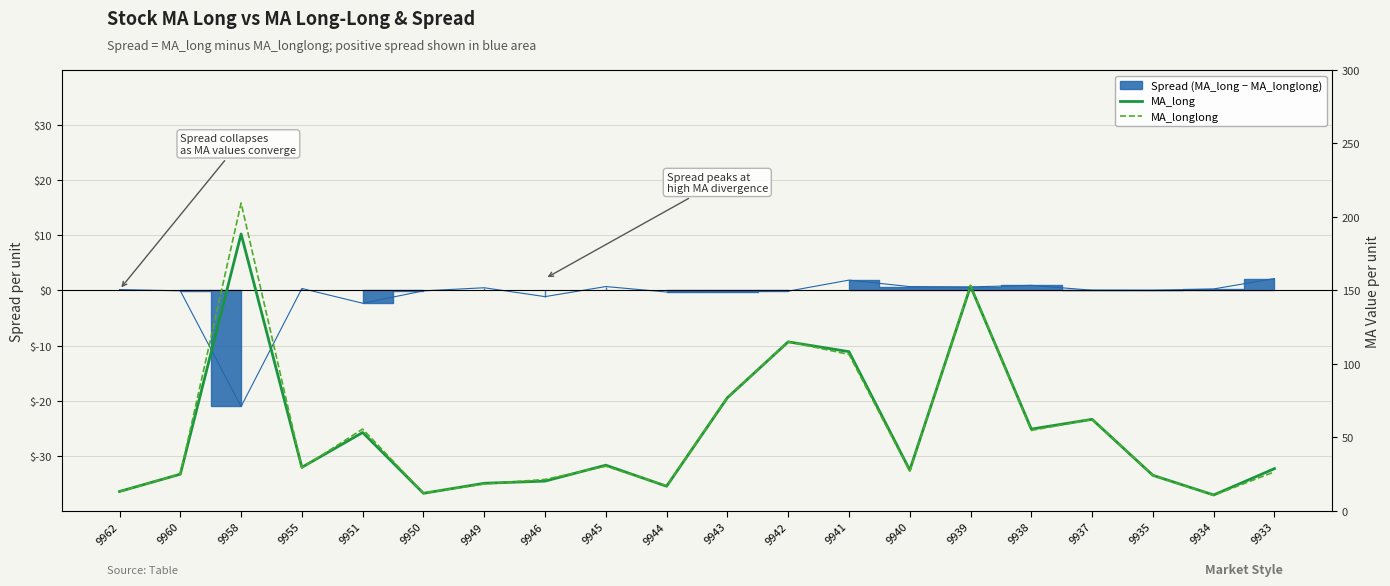

In MA_longlong, how many points are lower than both neighbors (excluding endpoints)?

6